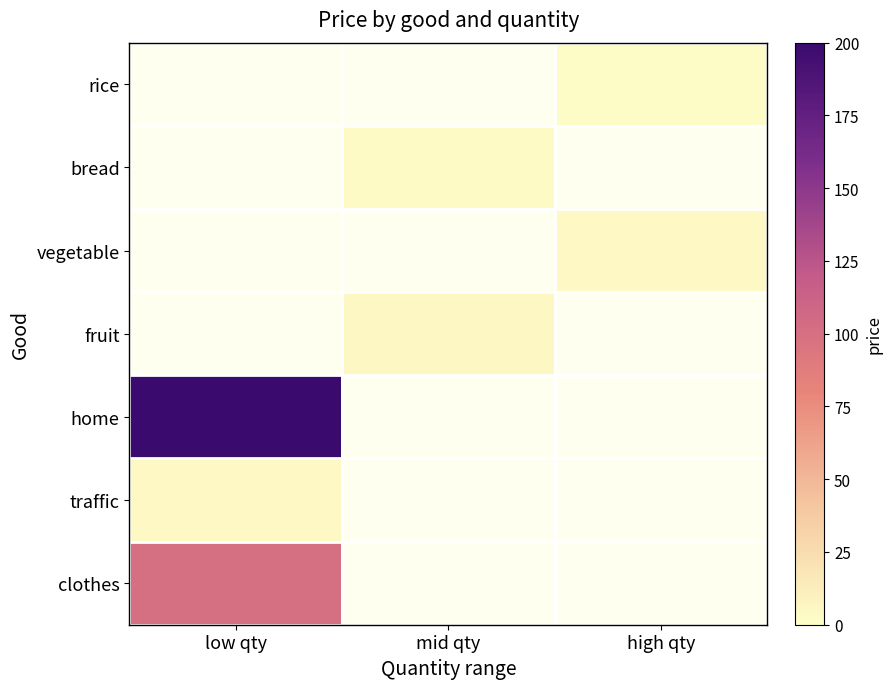

How many distinct data groups are displayed?

7